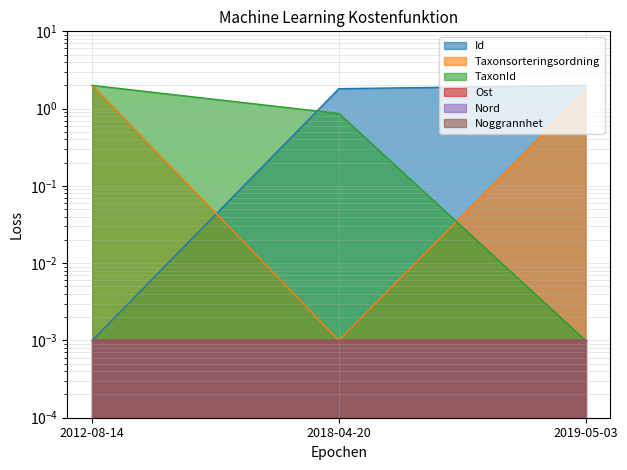

At which label does Id first exceed 1?

2018-04-20